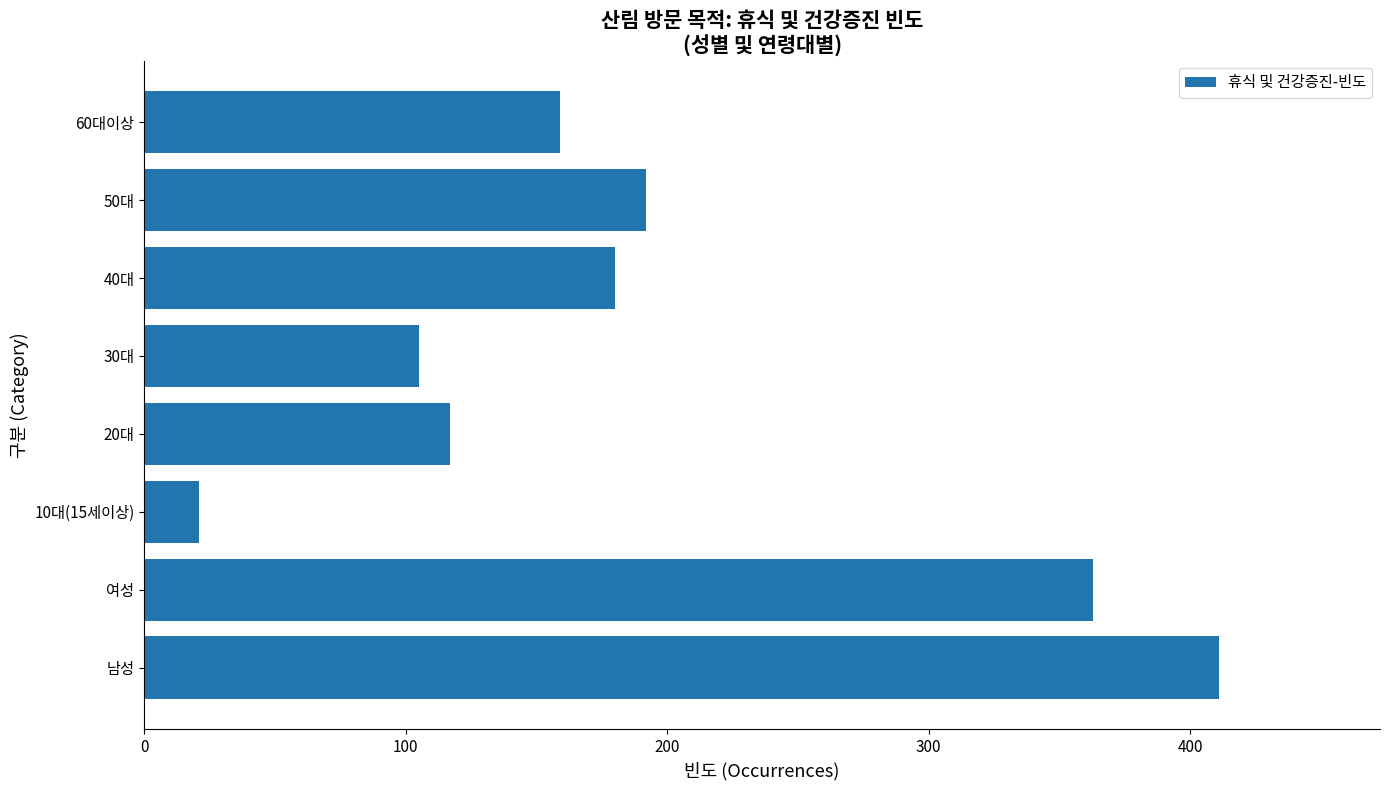

What is the difference between the maximum and minimum values?

390